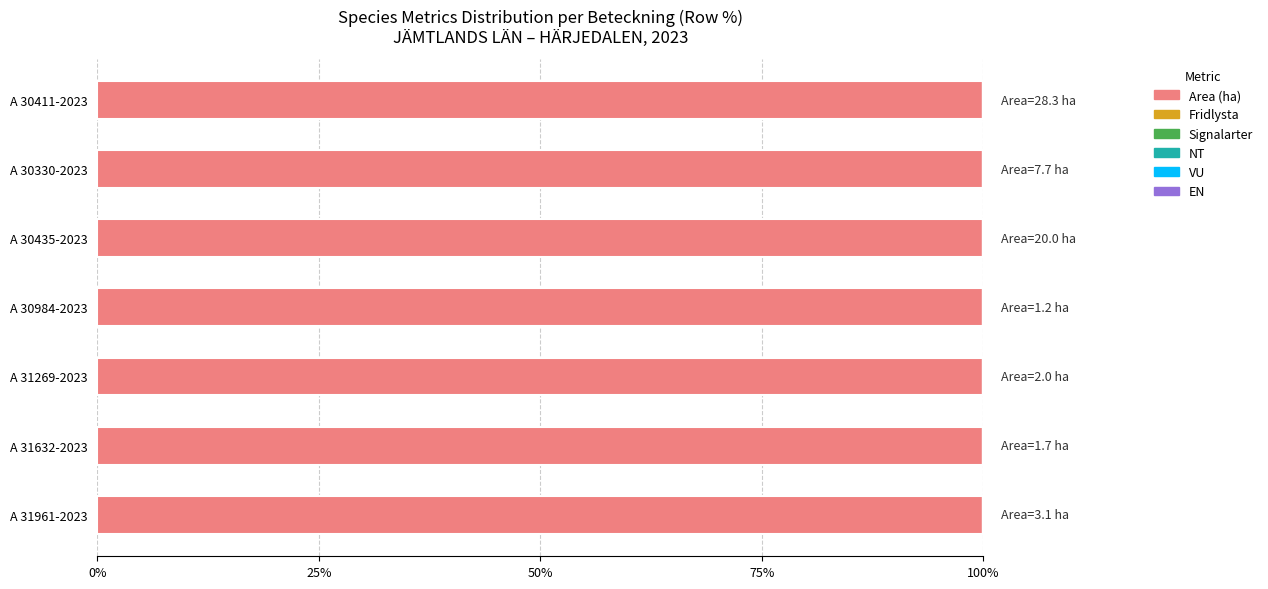

Which category has the lowest value in the Fridlysta series?

A 30411-2023